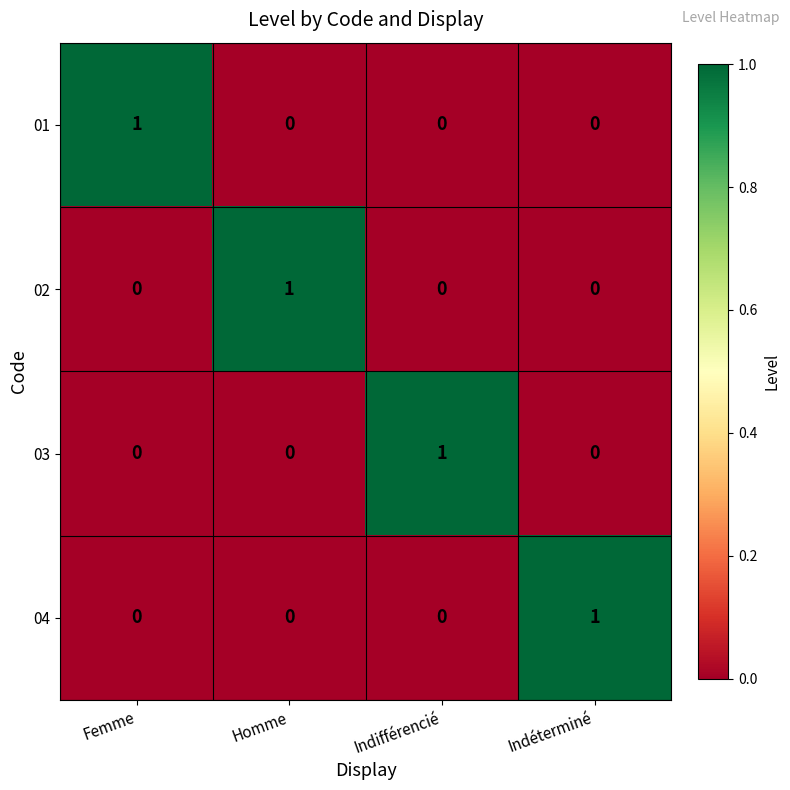

Count the 02 values in the range 0 to 1.

4